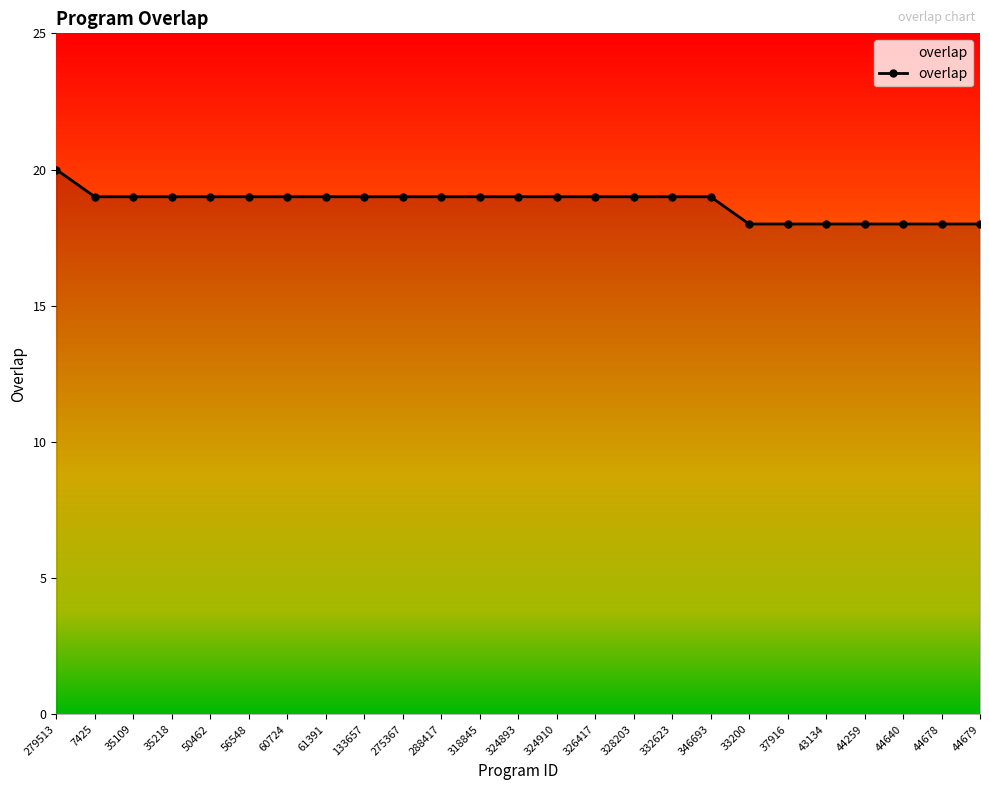

What is the difference between the second highest and second lowest values?

1